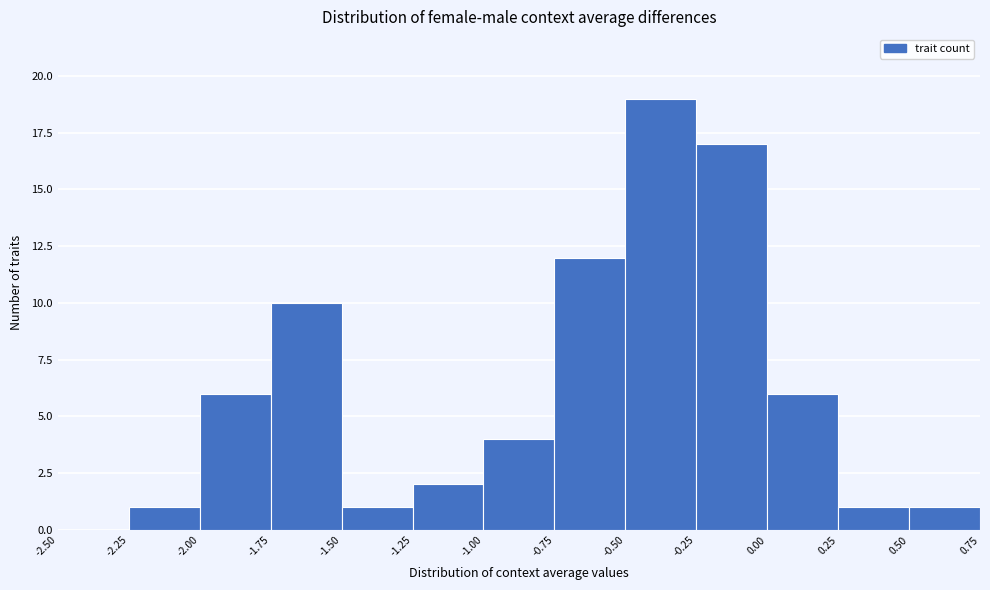

Reading left to right, list every bar in this chart as the range it spans on the x-axis followed by its height. The values are not printed on the chart, so give them approximately, as read against the axis.

-2.50 to -2.25: 0
-2.25 to -2.00: 1
-2.00 to -1.75: 6
-1.75 to -1.50: 10
-1.50 to -1.25: 1
-1.25 to -1.00: 2
-1.00 to -0.75: 4
-0.75 to -0.50: 12
-0.50 to -0.25: 19
-0.25 to 0.00: 17
0.00 to 0.25: 6
0.25 to 0.50: 1
0.50 to 0.75: 1